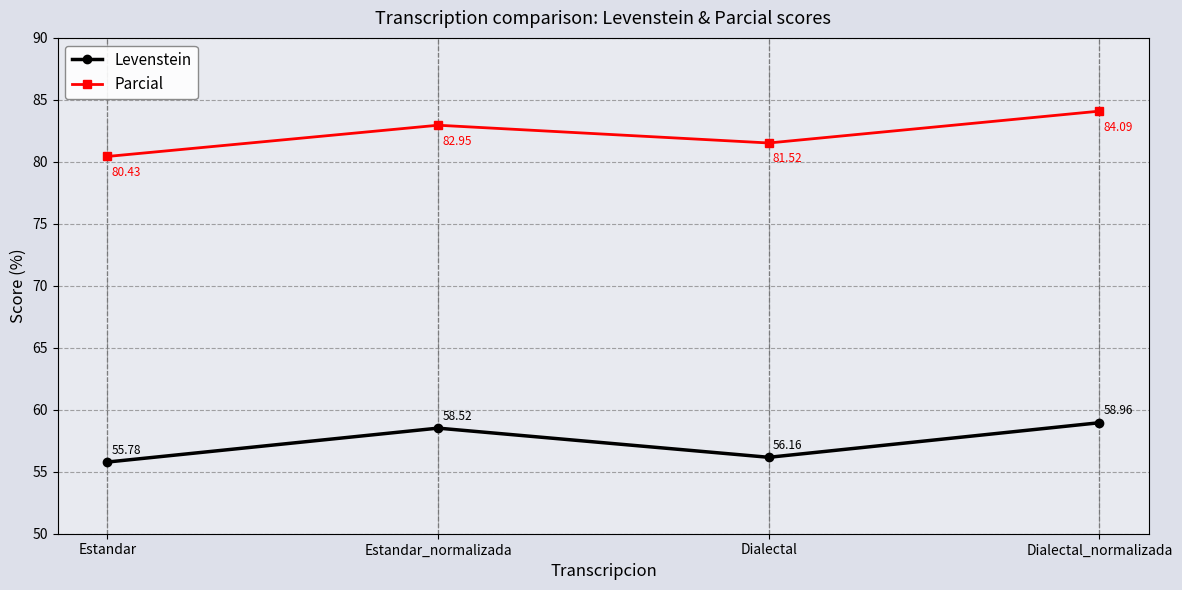

Reading left to right, extract all data points from this chart.

Levenstein: Estandar=55.8	Estandar_normalizada=58.5	Dialectal=56.2	Dialectal_normalizada=59.0
Parcial: Estandar=80.4	Estandar_normalizada=83.0	Dialectal=81.5	Dialectal_normalizada=84.1